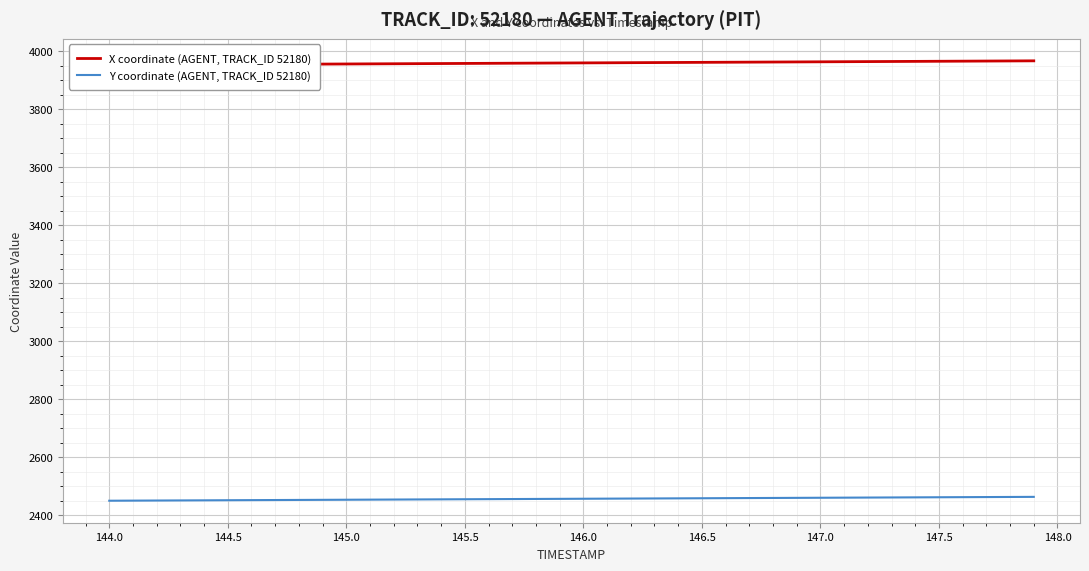

True or false: Y coordinate (AGENT, TRACK_ID 52180) has a value of 2460.2 at 147.0.

True